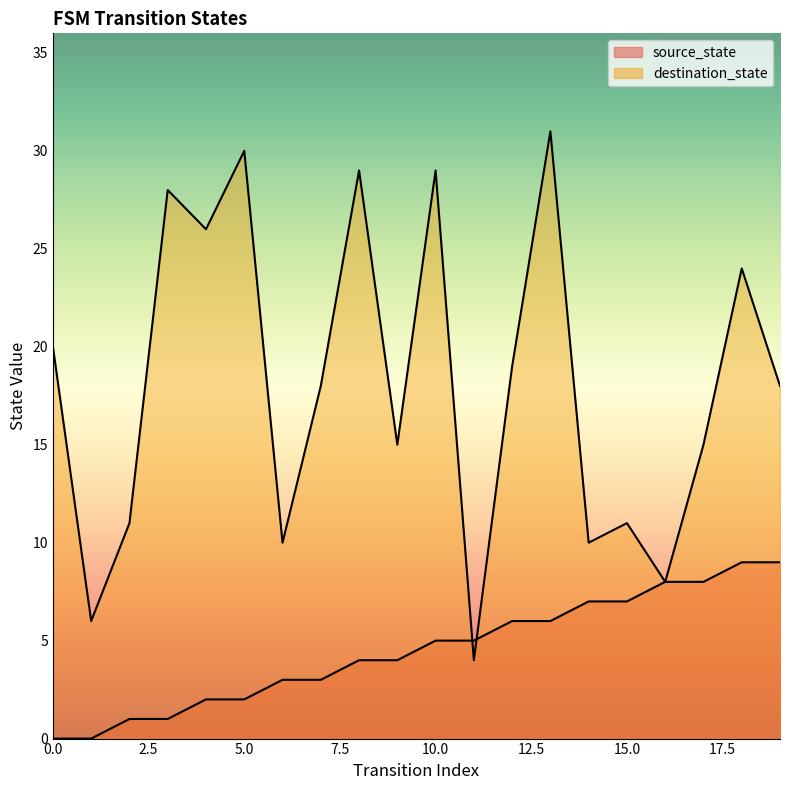

List the series in order of their overall mean, lowest first.

source_state, destination_state